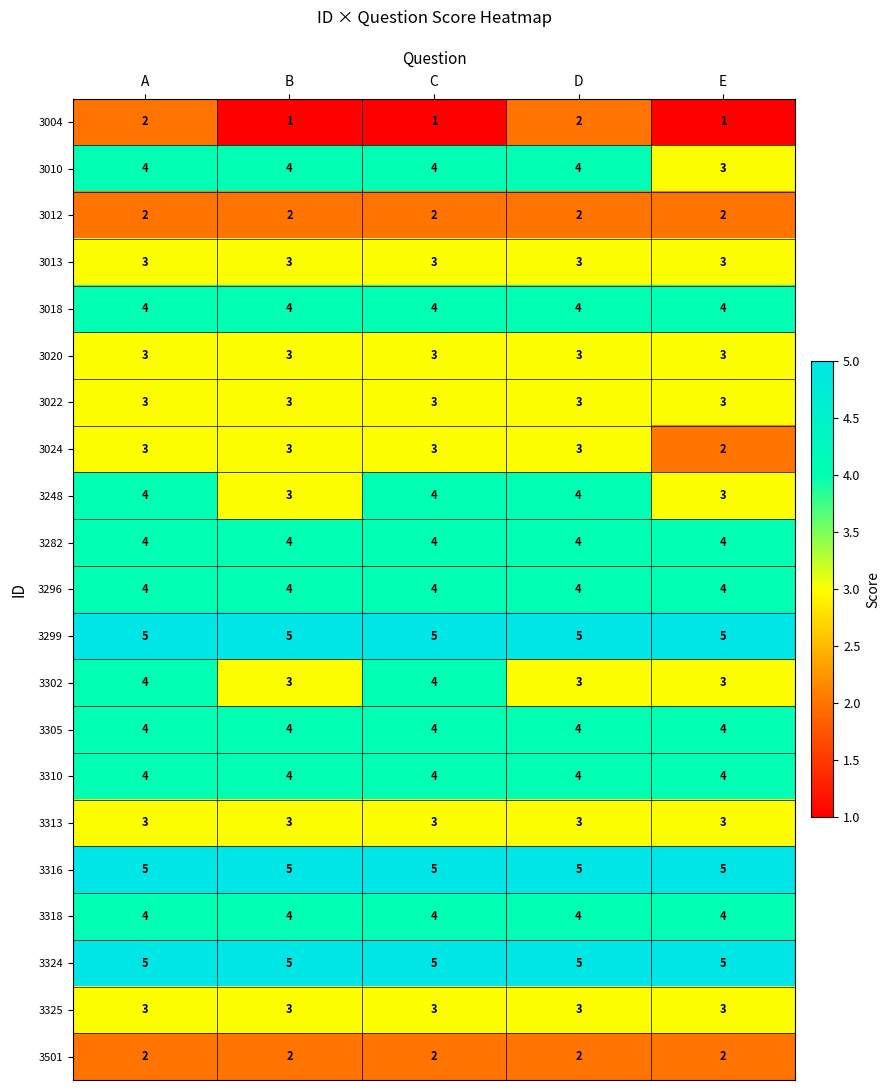

At which category is the sum across all series the highest?

A